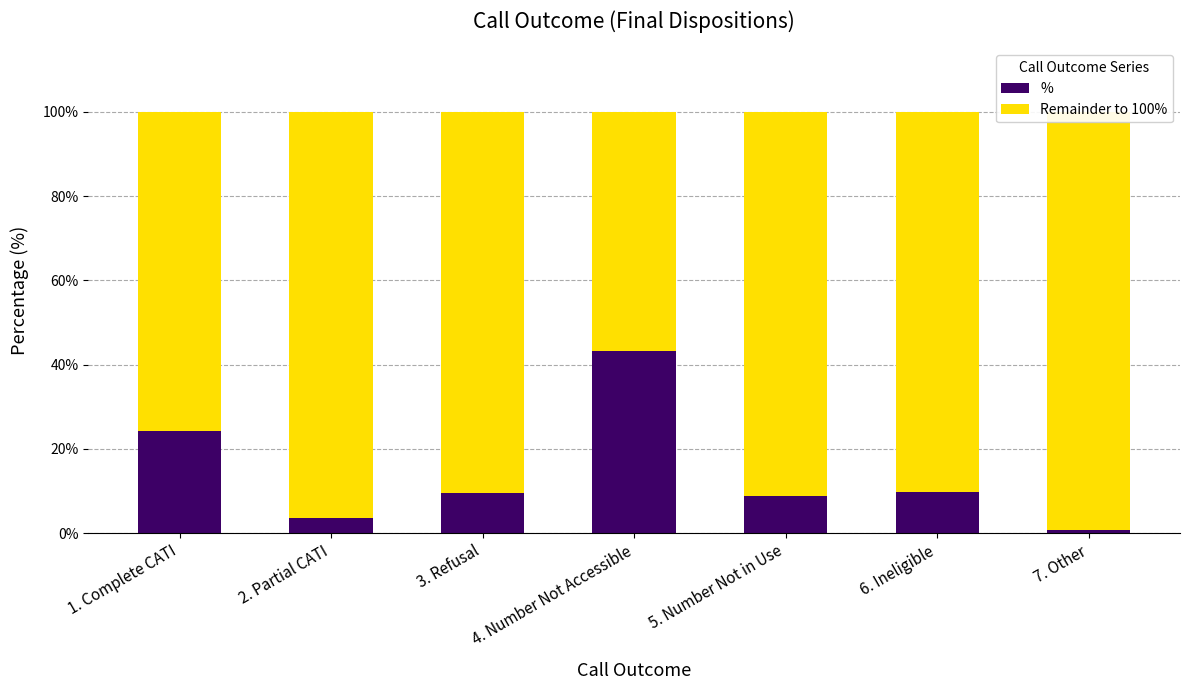

What are all the series names shown in the legend?

%, Remainder to 100%